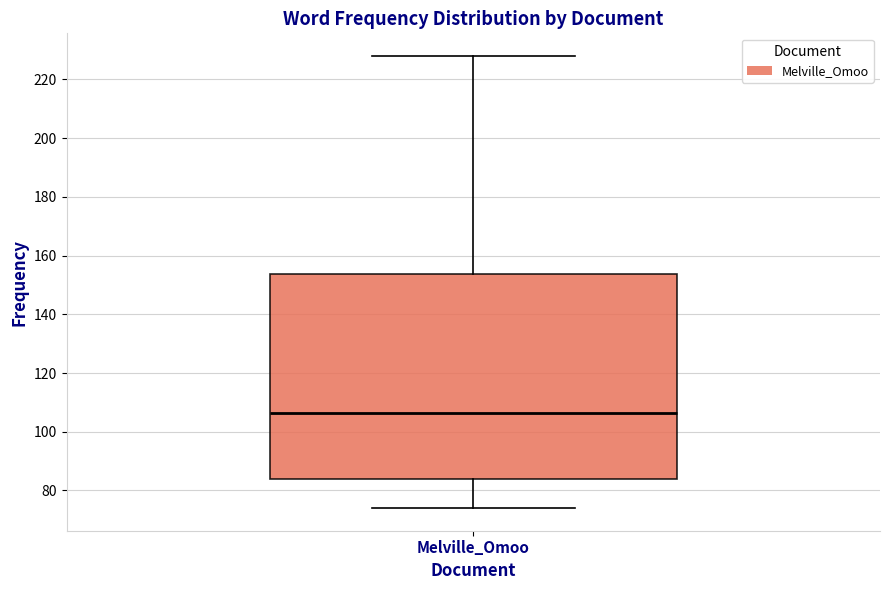

Transcribe this box plot: give where the median line is, the range the box spans, and where the two whiskers end, as read against the y-axis. The values are not printed on the chart, so give them approximately, as read against the axis.

median 106, box 84 to 154, whiskers 74 to 228